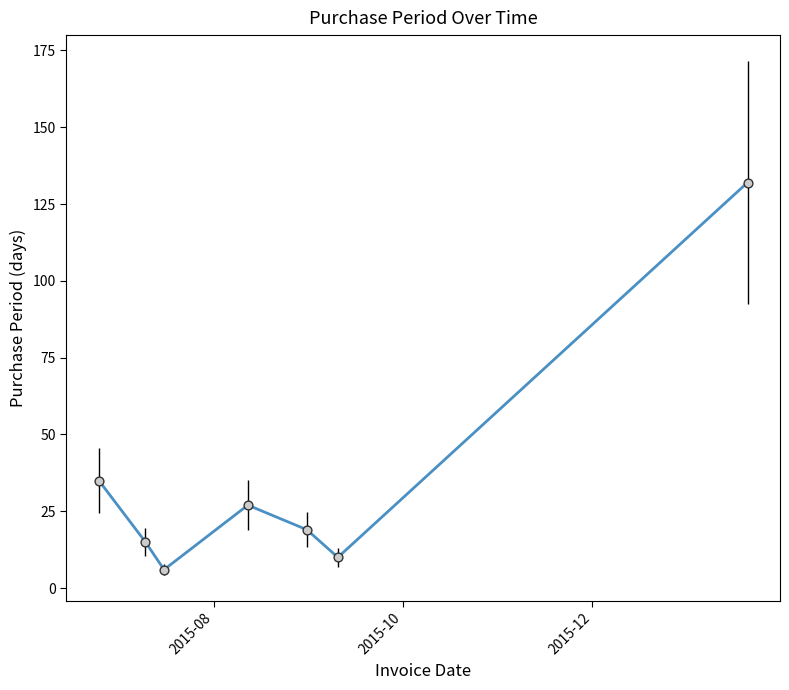

What is the average value?

35